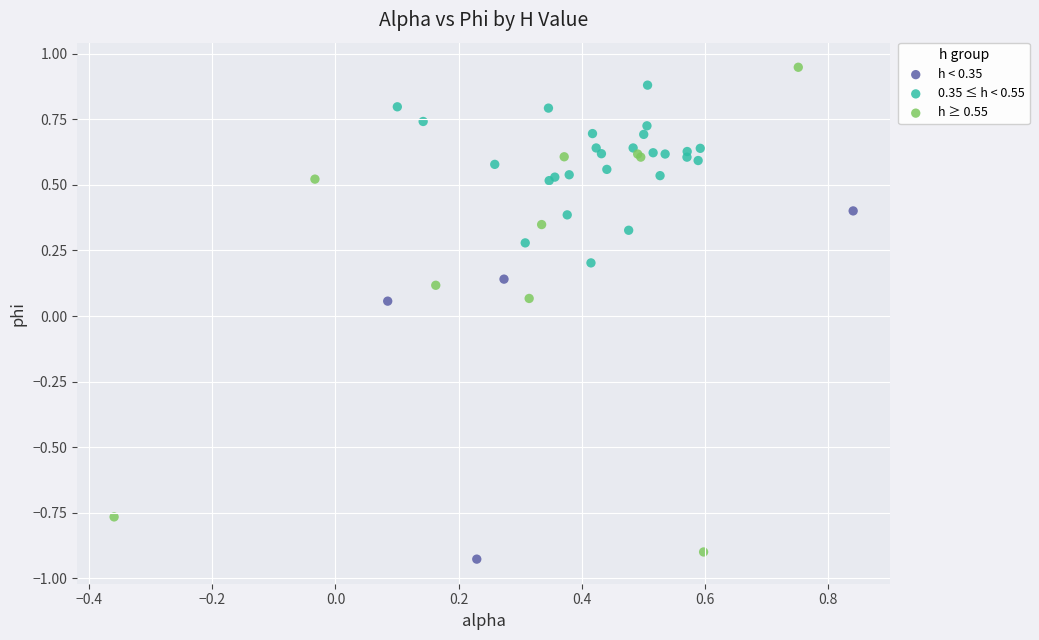

Which series contains the lowest Y value?

h < 0.35